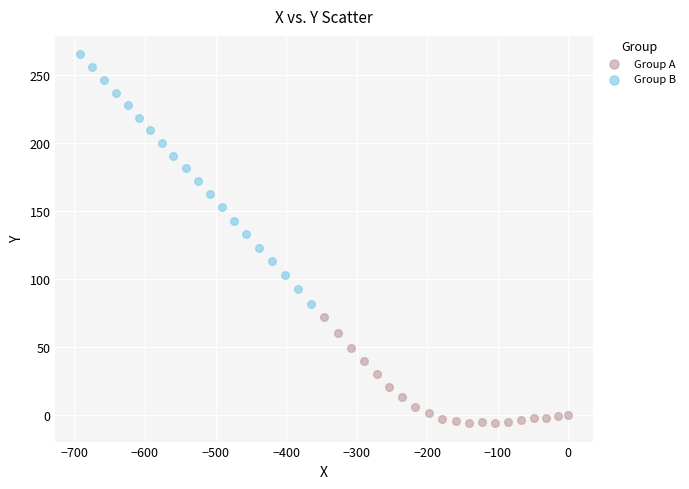

Which series reaches the minimum Y coordinate?

Group A